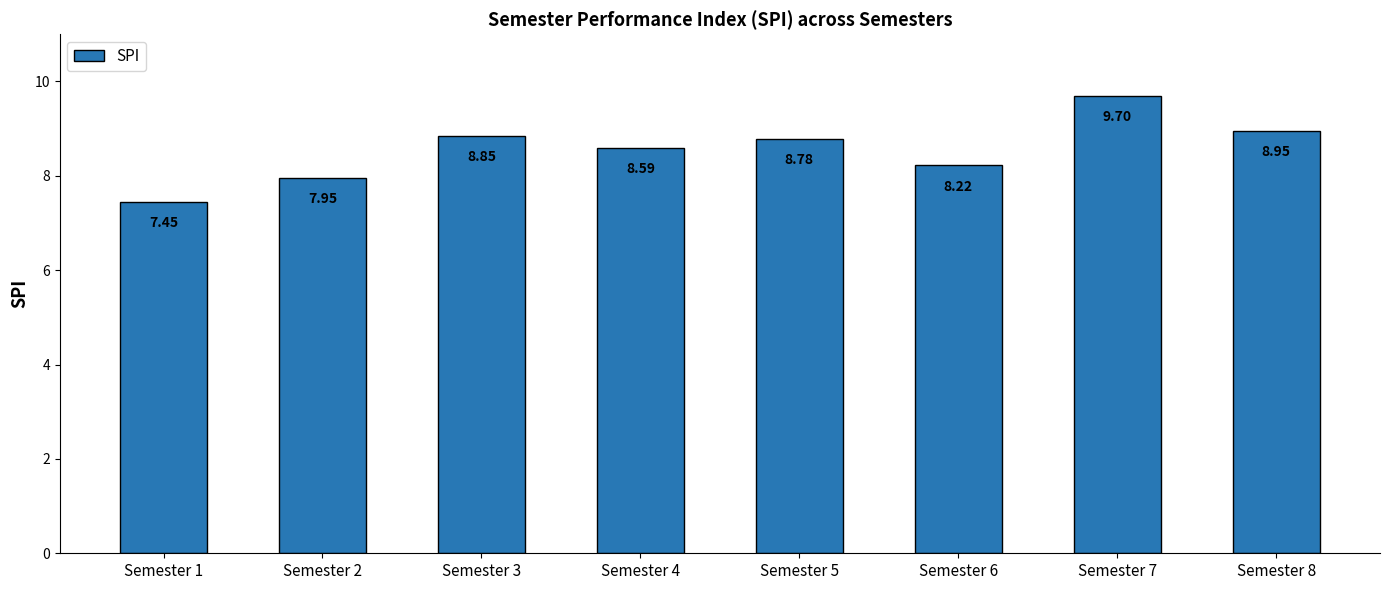

Does the chart contain any negative values?

No